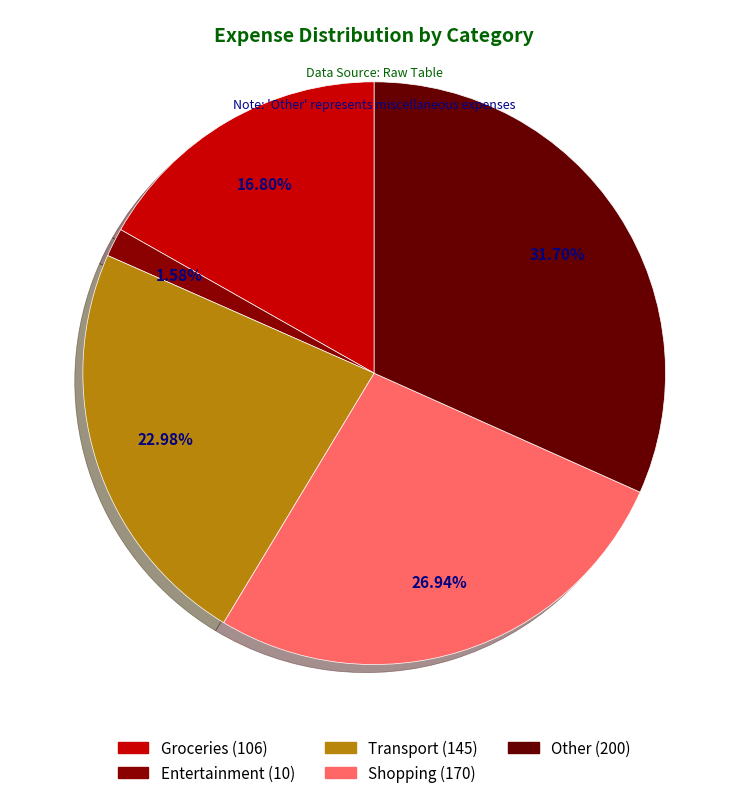

What is the largest slice in the pie chart?

Other